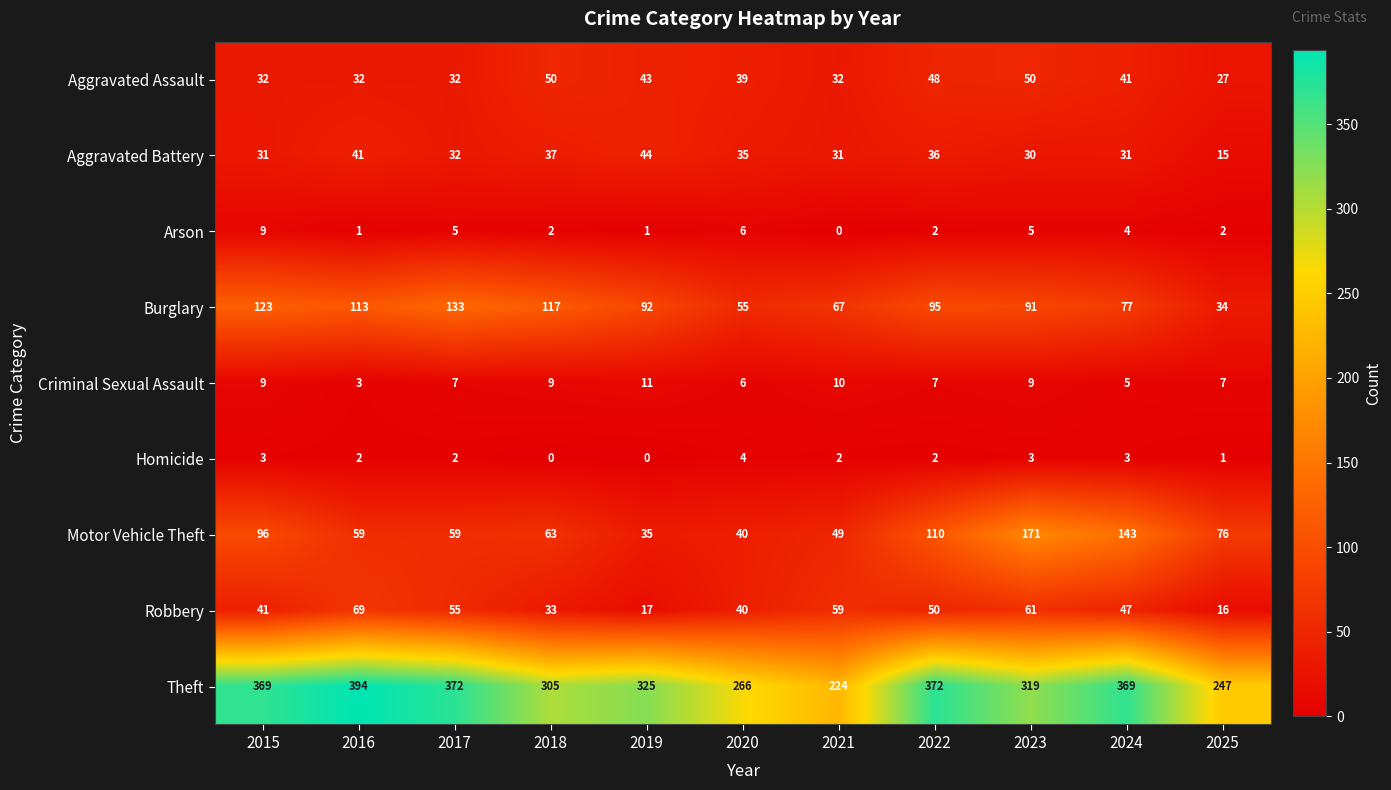

Which series changed the most between 2019 and 2022?

Motor Vehicle Theft